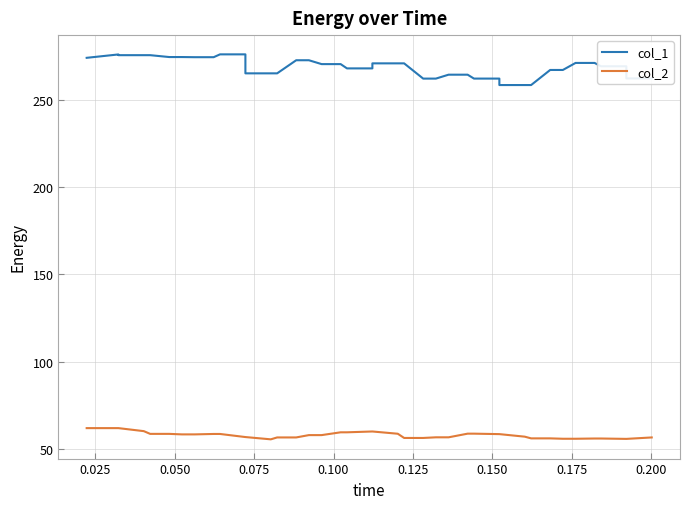

What is the minimum value shown in the chart?

55.6